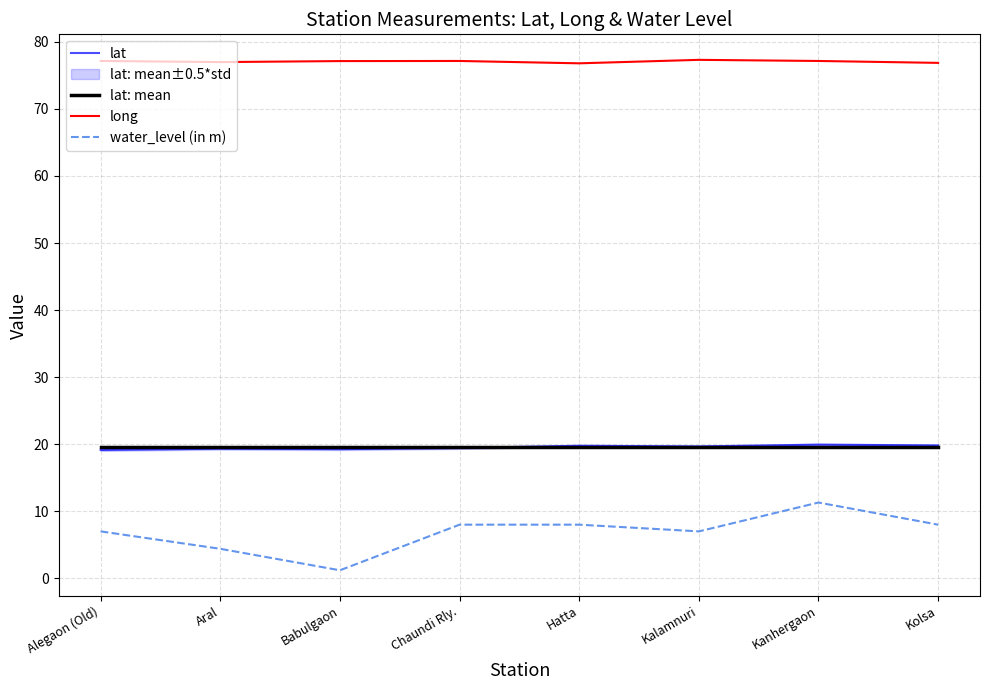

True or false: water_level (in m) has more than 2 interior local peaks.

False